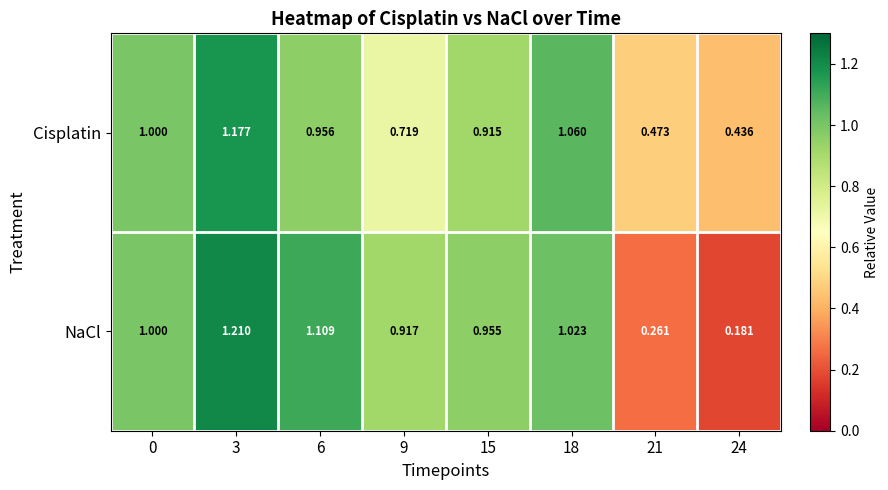

Rank the series by their average value, from lowest to highest.

NaCl, Cisplatin